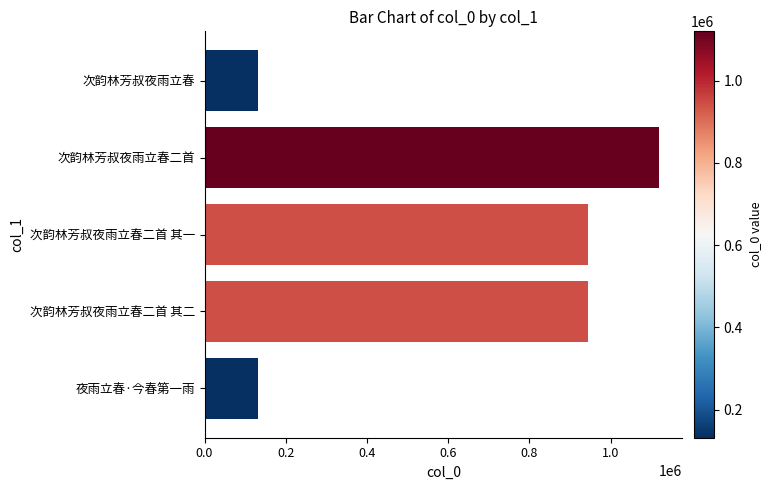

What is the sum of all values?

3273641